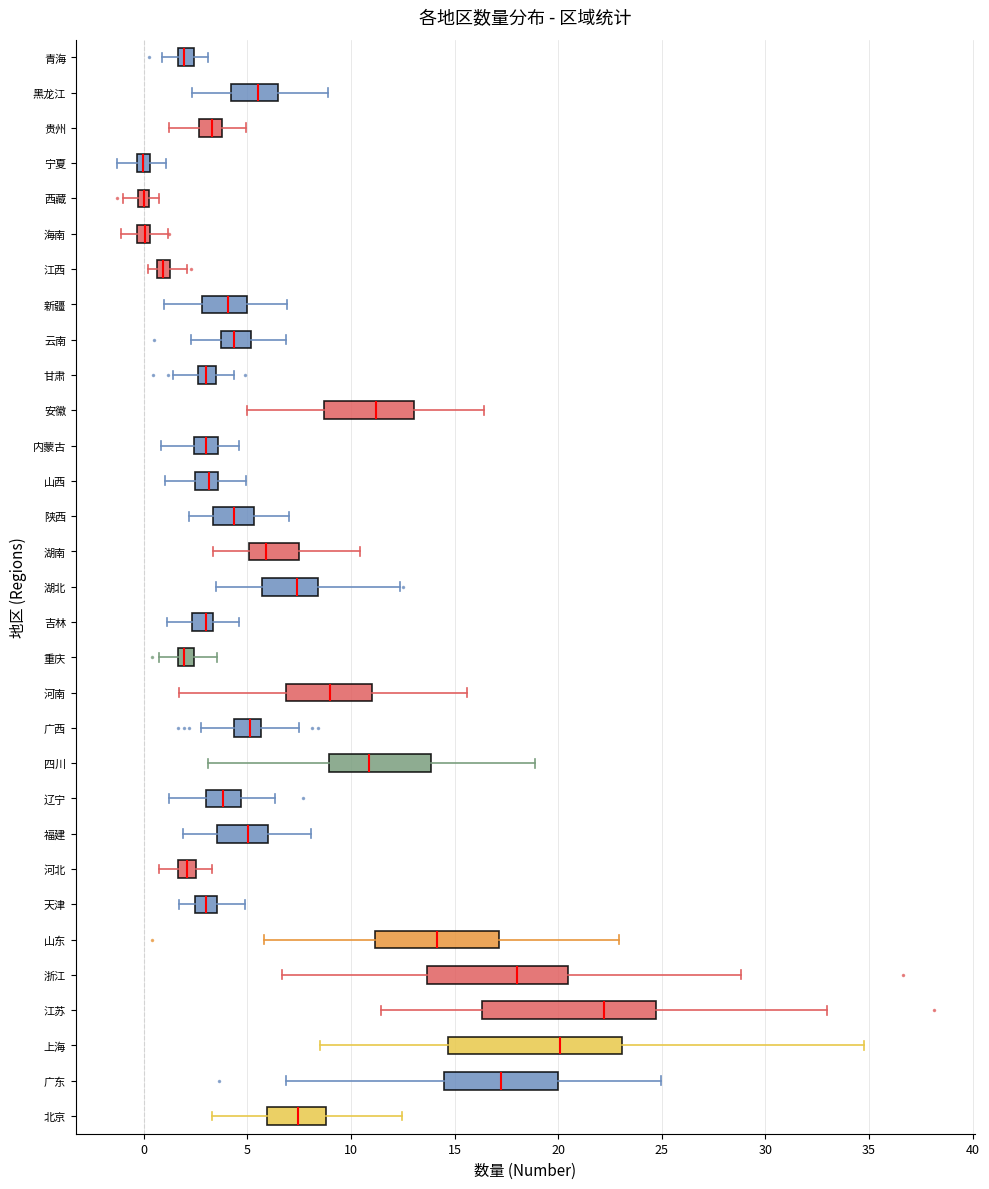

Which box's median line is the furthest to the right?

江苏